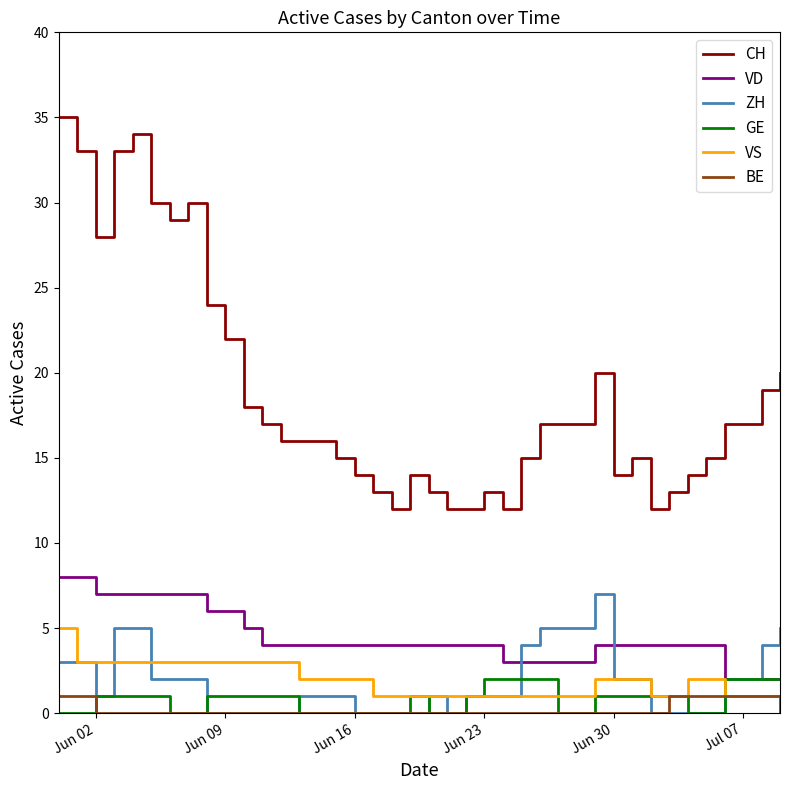

Is this an area chart (filled region under the line)?

No